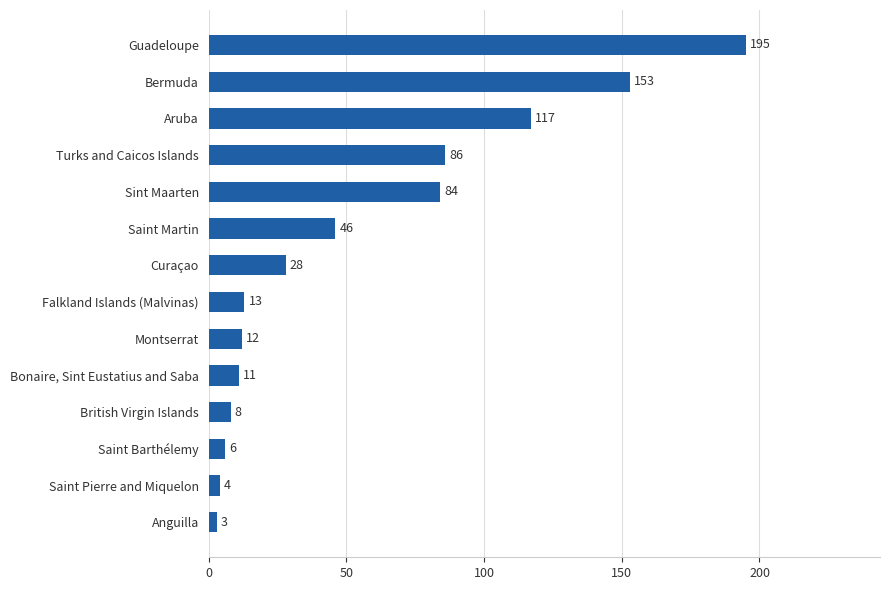

What is the difference between the maximum and minimum values?

192